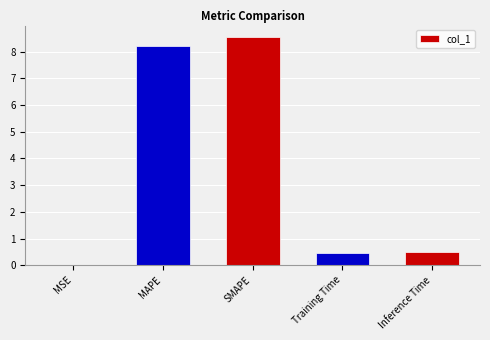

Which has a higher value, Training Time or MAPE?

MAPE